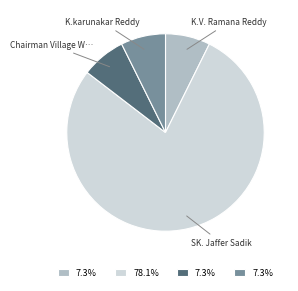

How many slices are in this pie chart?

4